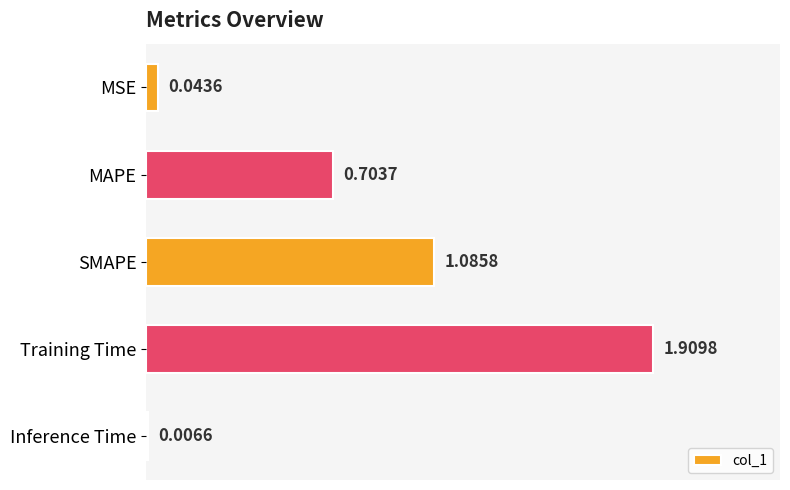

Which has a higher value, SMAPE or Inference Time?

SMAPE